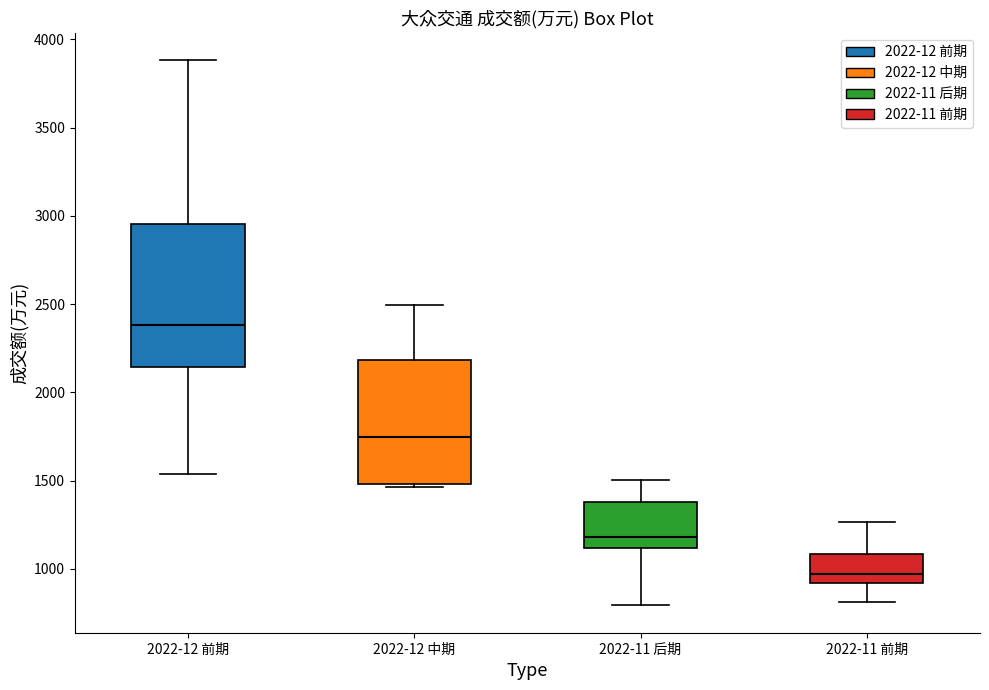

Which box's median line is the highest?

2022-12 前期